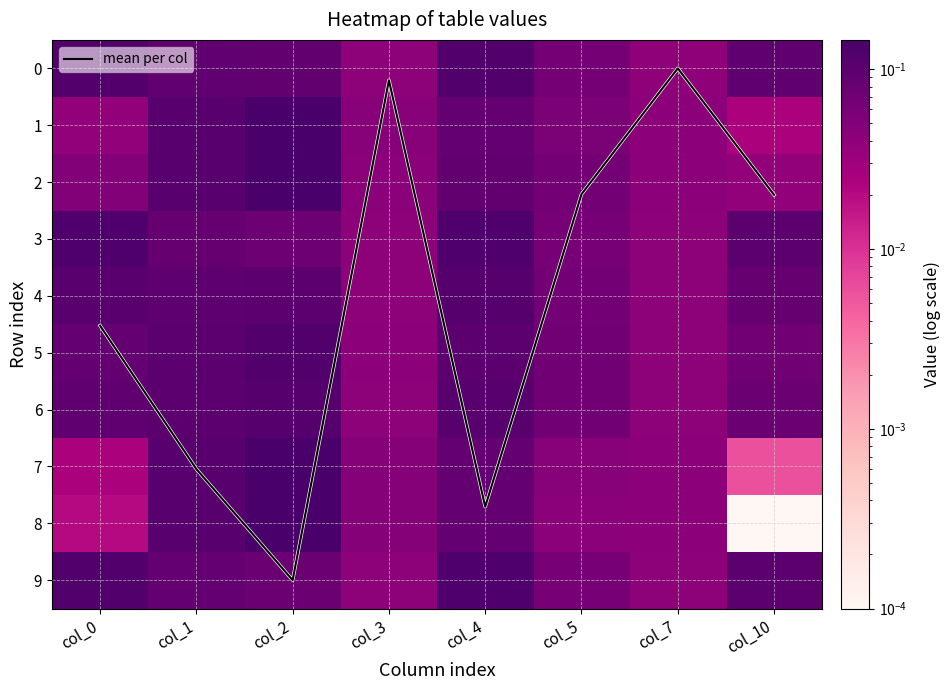

Between col_4 and col_3, which is larger?

col_4